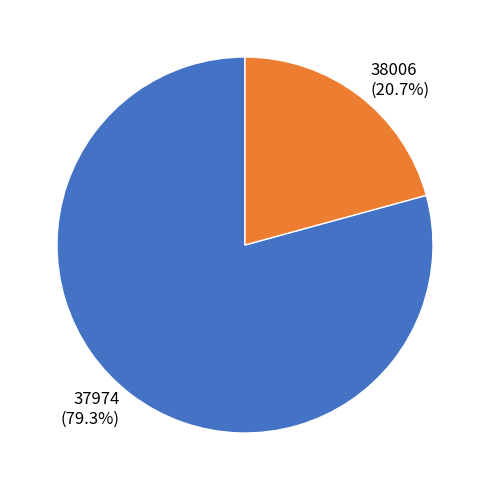

To the nearest percent, what is the difference between the 38006 and 37974 slice percentages?

59%